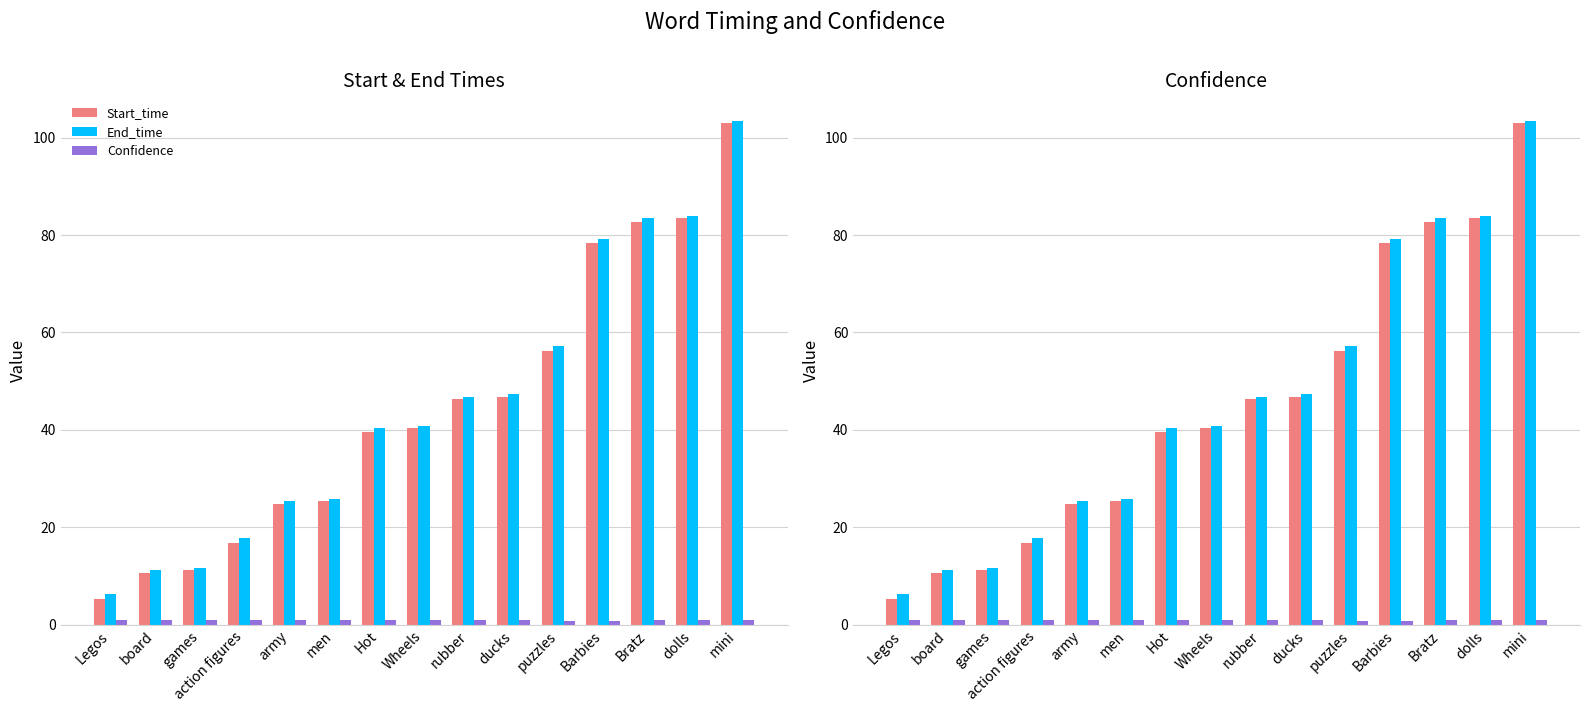

Which series has the widest spread of values?

Start_time